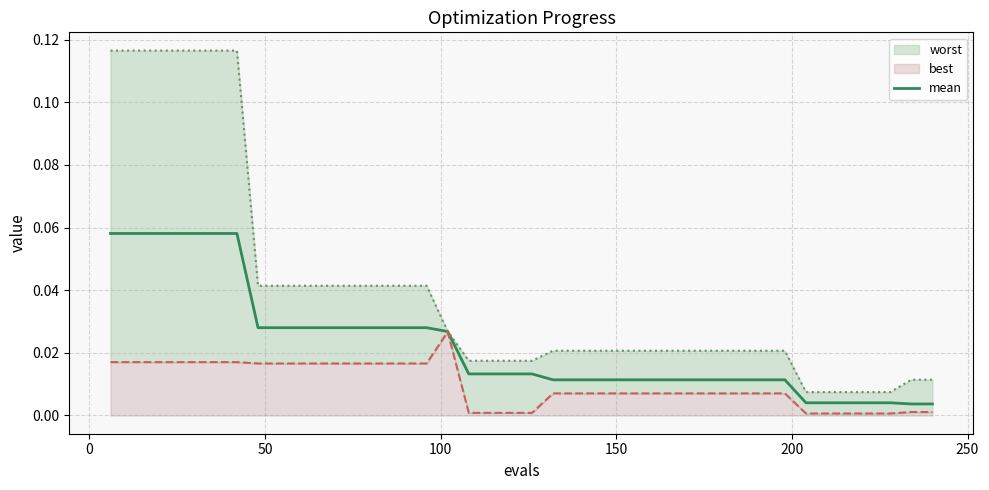

Is it true that the value at 26 is 0.0?

False